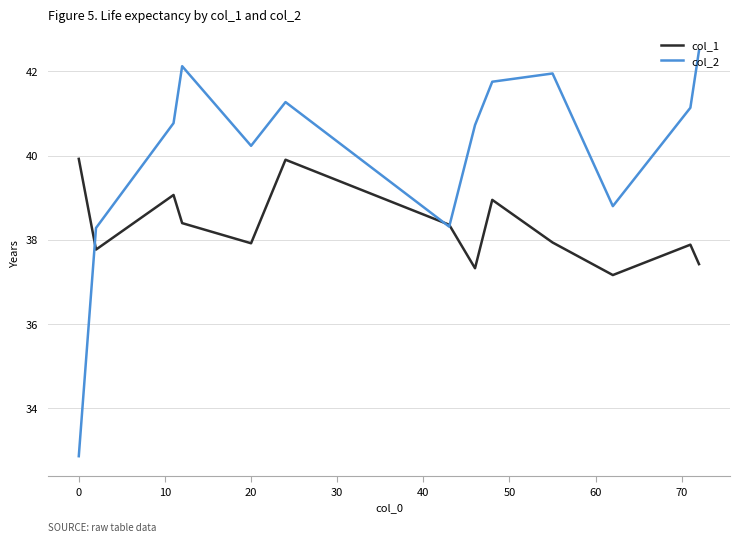

In col_2, how many points are lower than both neighbors (excluding endpoints)?

3